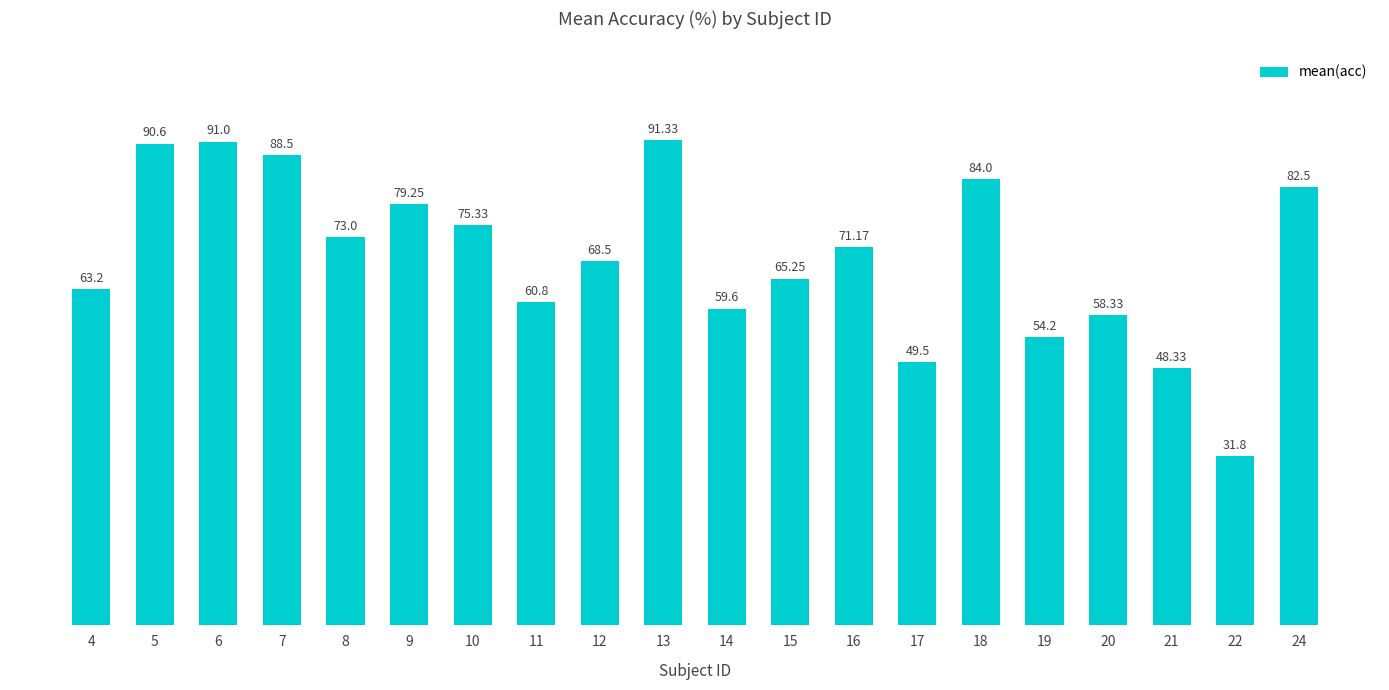

At which label is the value closest to 61?

11